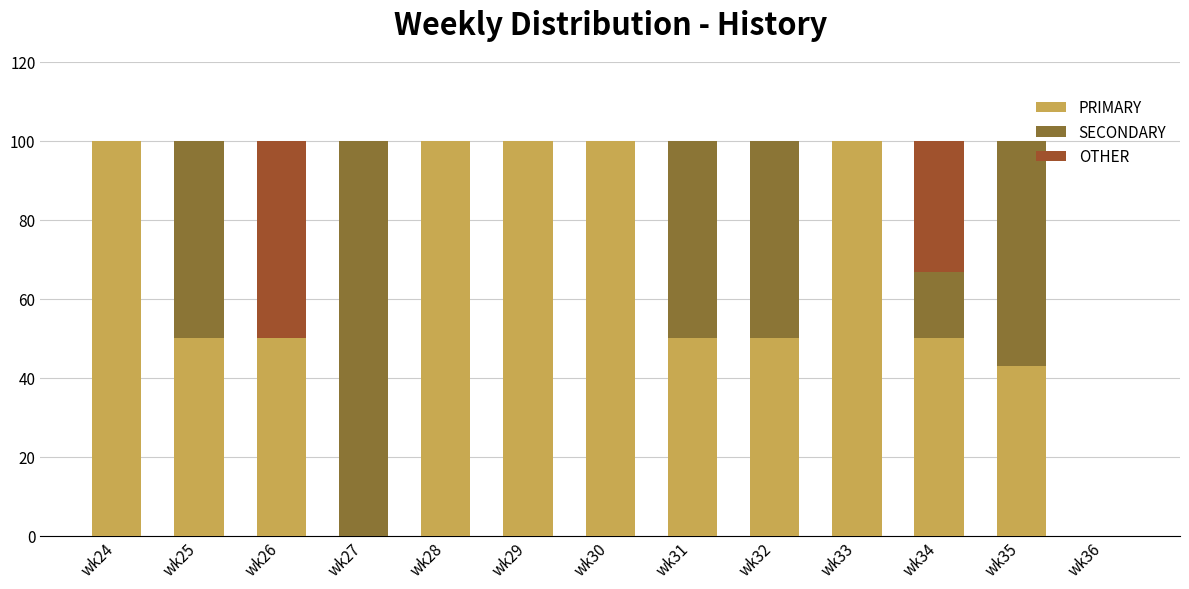

True or false: PRIMARY has a value of 11.5 at wk35.

False